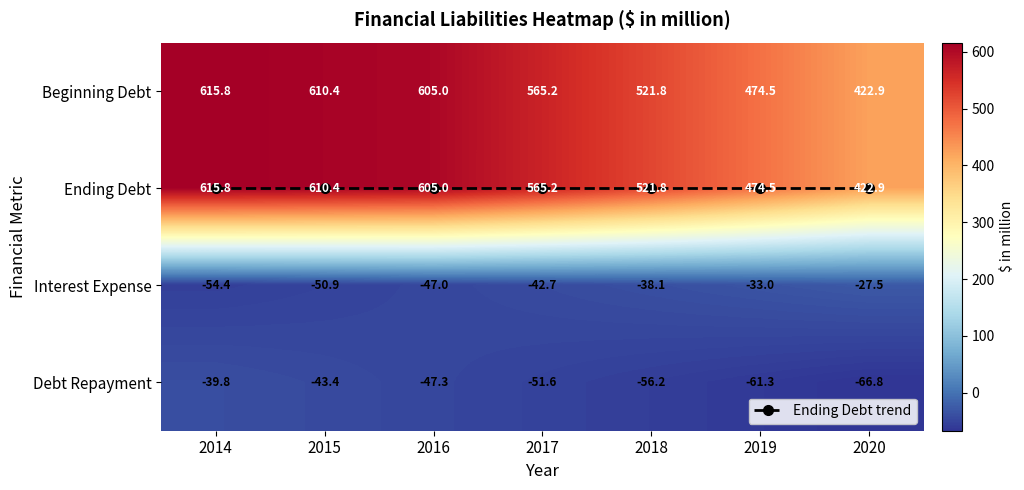

True or false: Beginning Debt has a value of 615.8 at 2014.

True